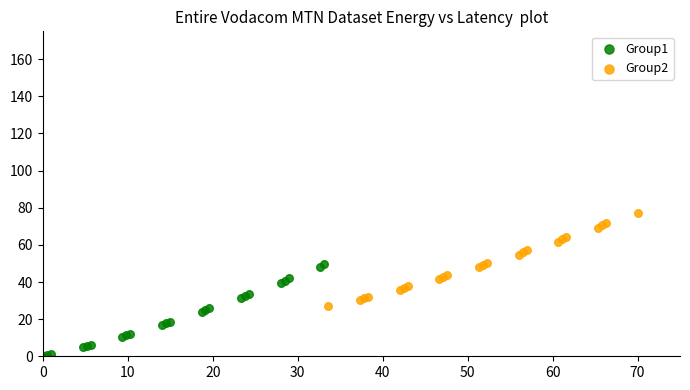

Which series reaches the maximum Y coordinate?

Group2